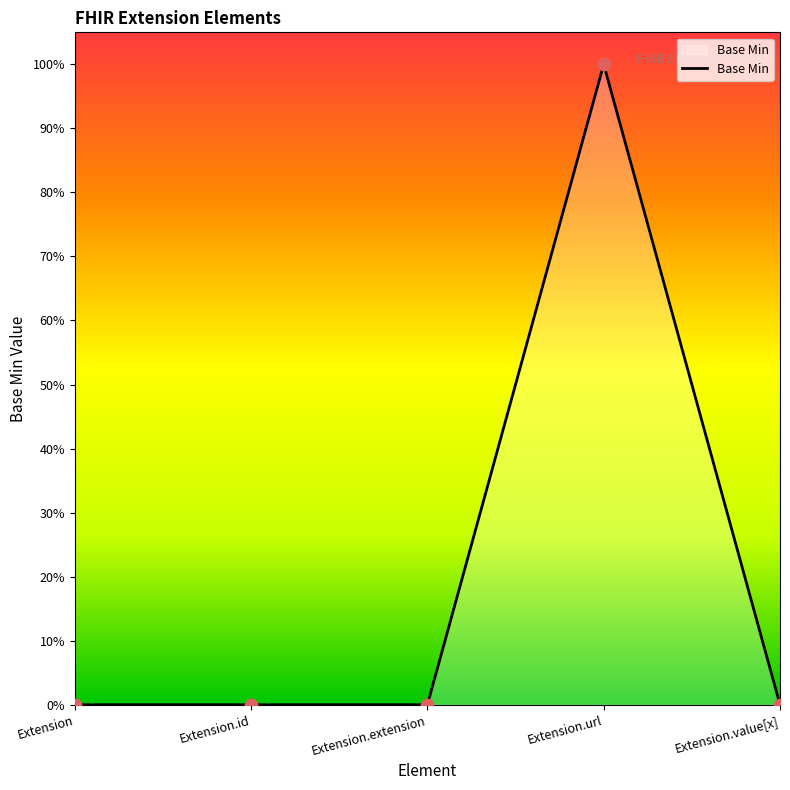

What is the change in value from Extension to Extension.url?

+1